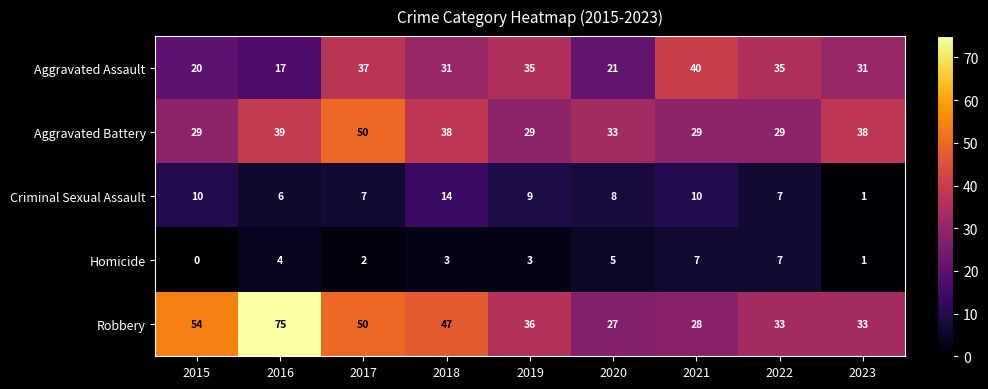

How many distinct data groups are displayed?

5